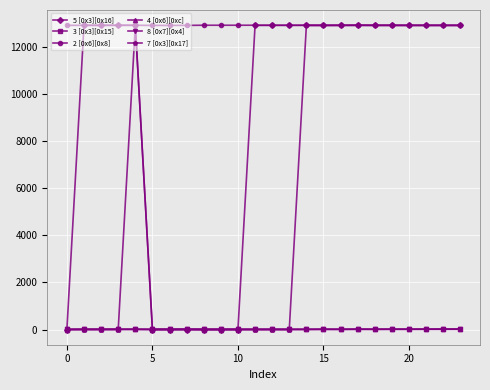

True or false: 5 [0x3][0x16] has more than 1 points higher than both neighbors.

True